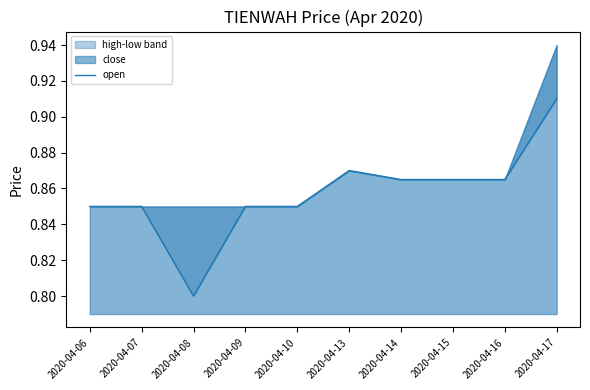

Reading left to right, what are all the values shown in this chart?

0.8	0.8	0.8	0.8	0.8	0.9	0.9	0.9	0.9	0.9